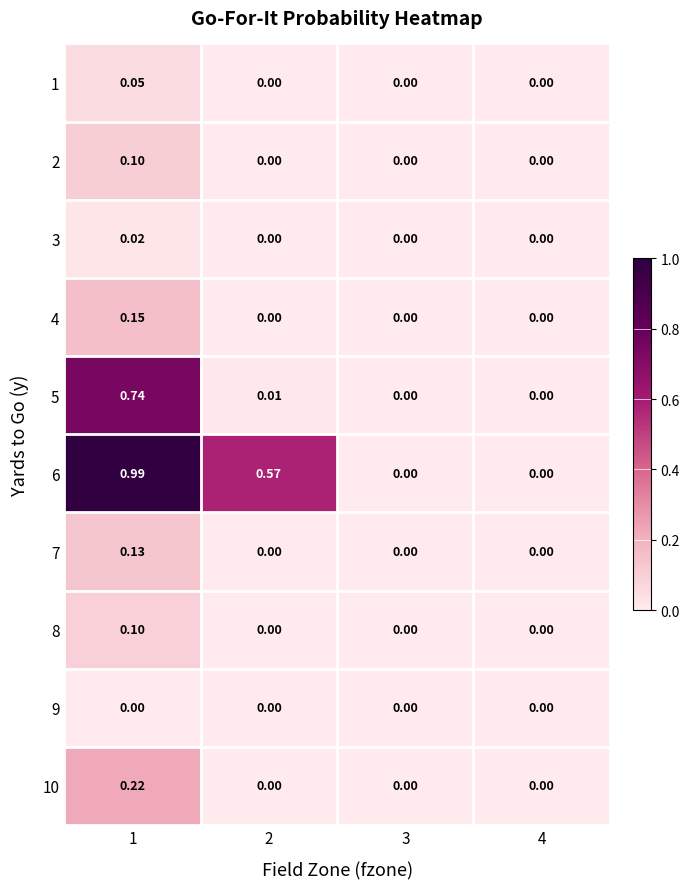

List the series in order of their peak value, highest first.

6, 5, 10, 4, 7, 2, 8, 1, 3, 9